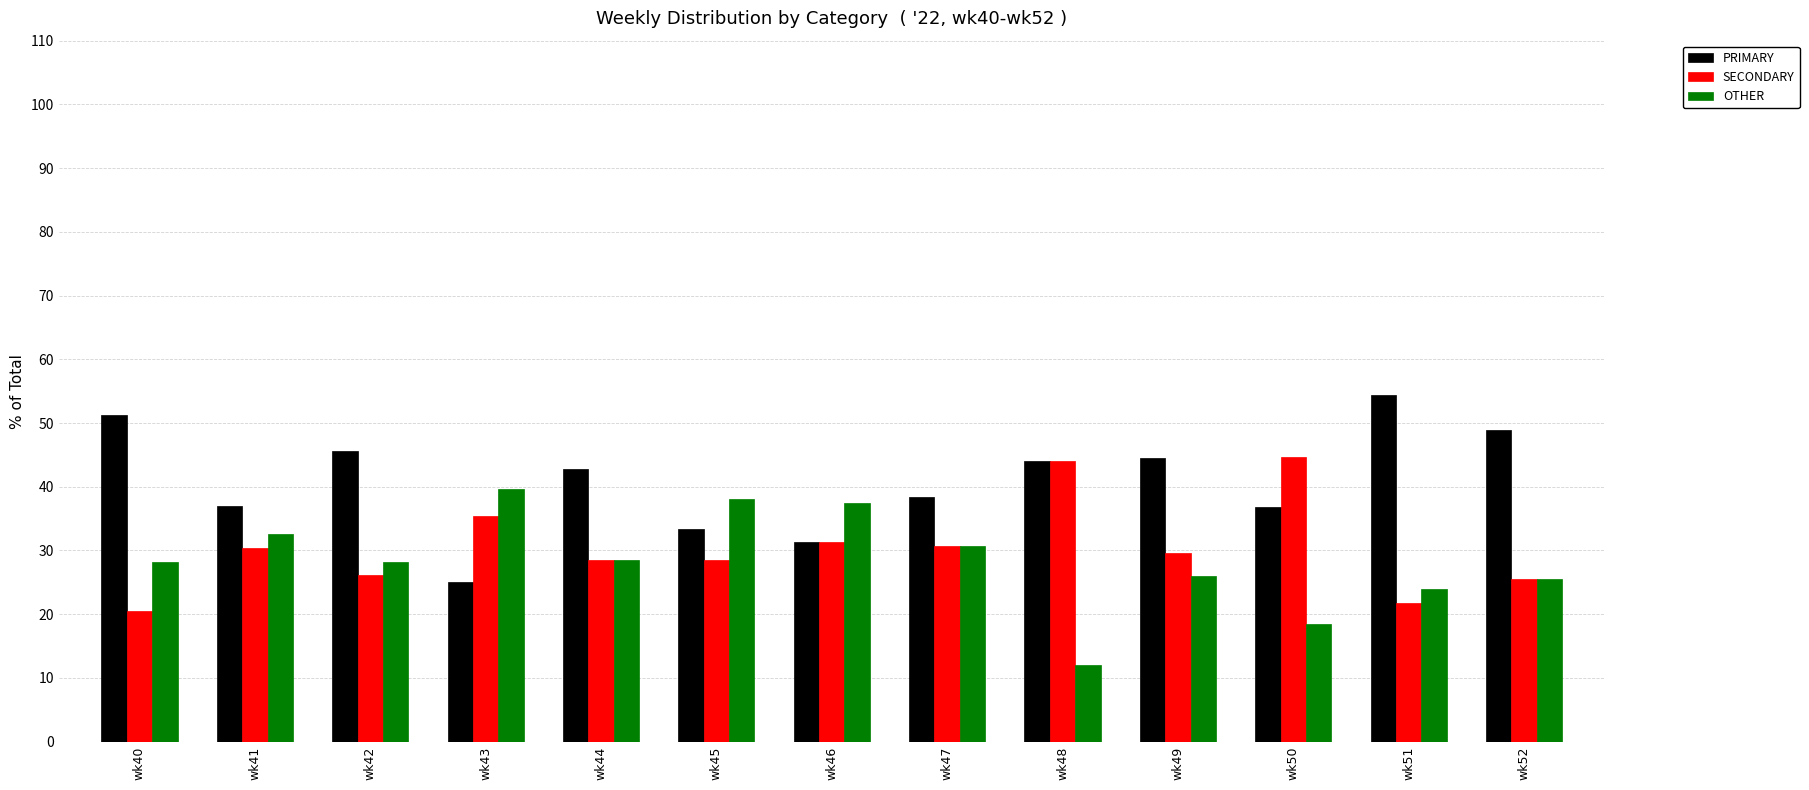

List the series in order of their overall mean, highest first.

PRIMARY, SECONDARY, OTHER